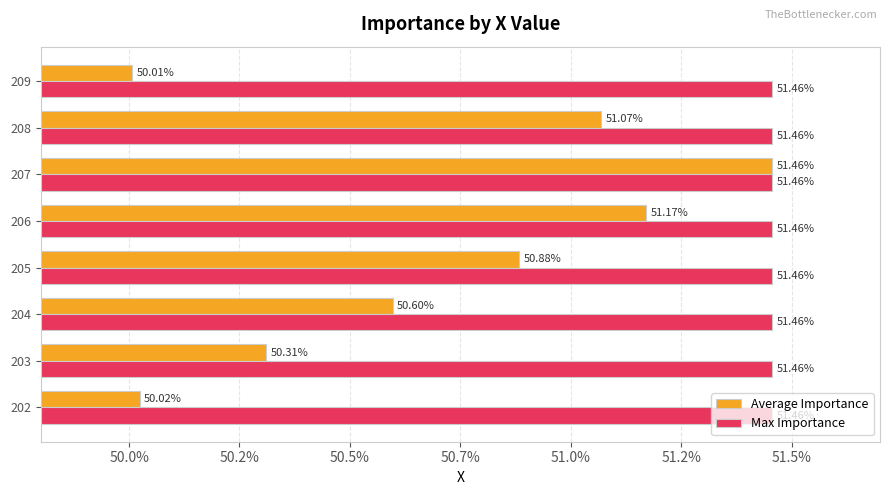

What are all the series names shown in the legend?

Average Importance, Max Importance